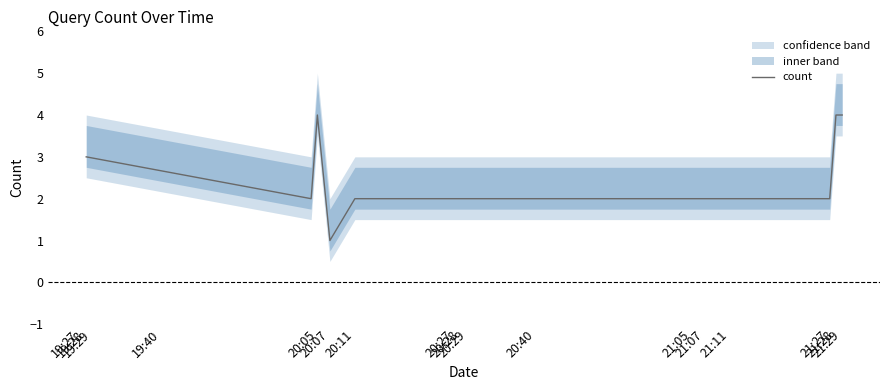

What is the difference between the second highest and second lowest values?

2